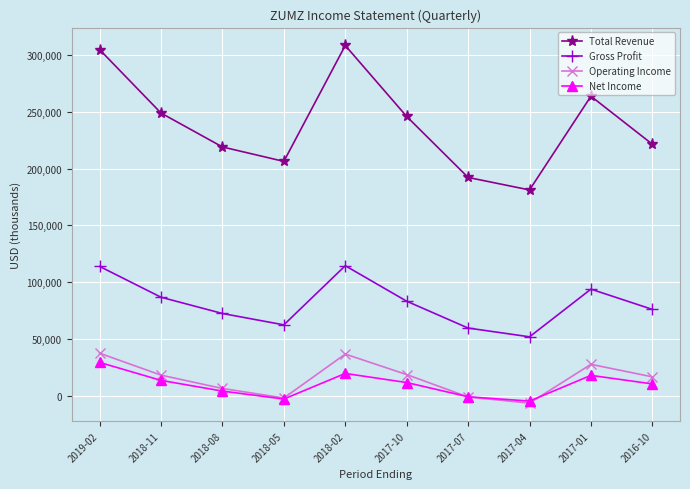

Is the value of Gross Profit at 2017-01 greater than the value of Total Revenue at 2018-05?

No